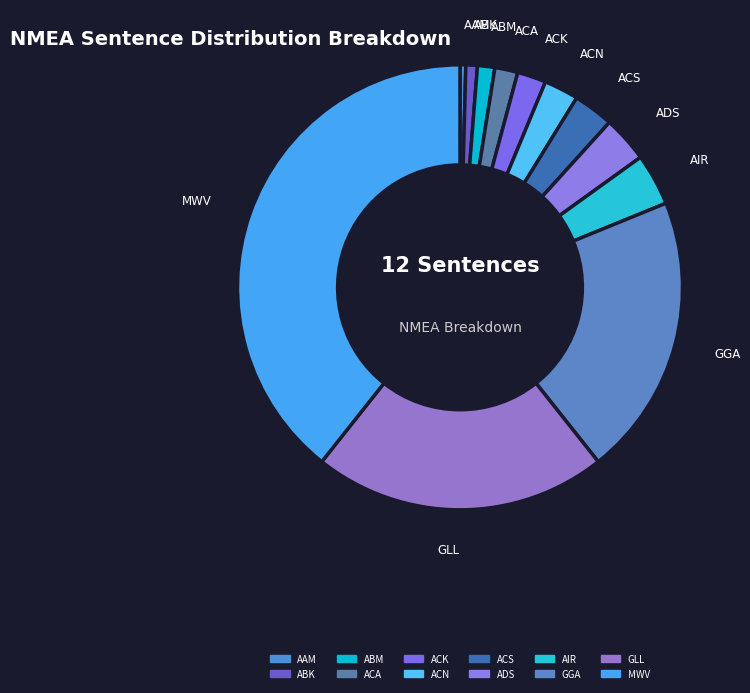

Is the sum of ACS and ACN greater than half?

No